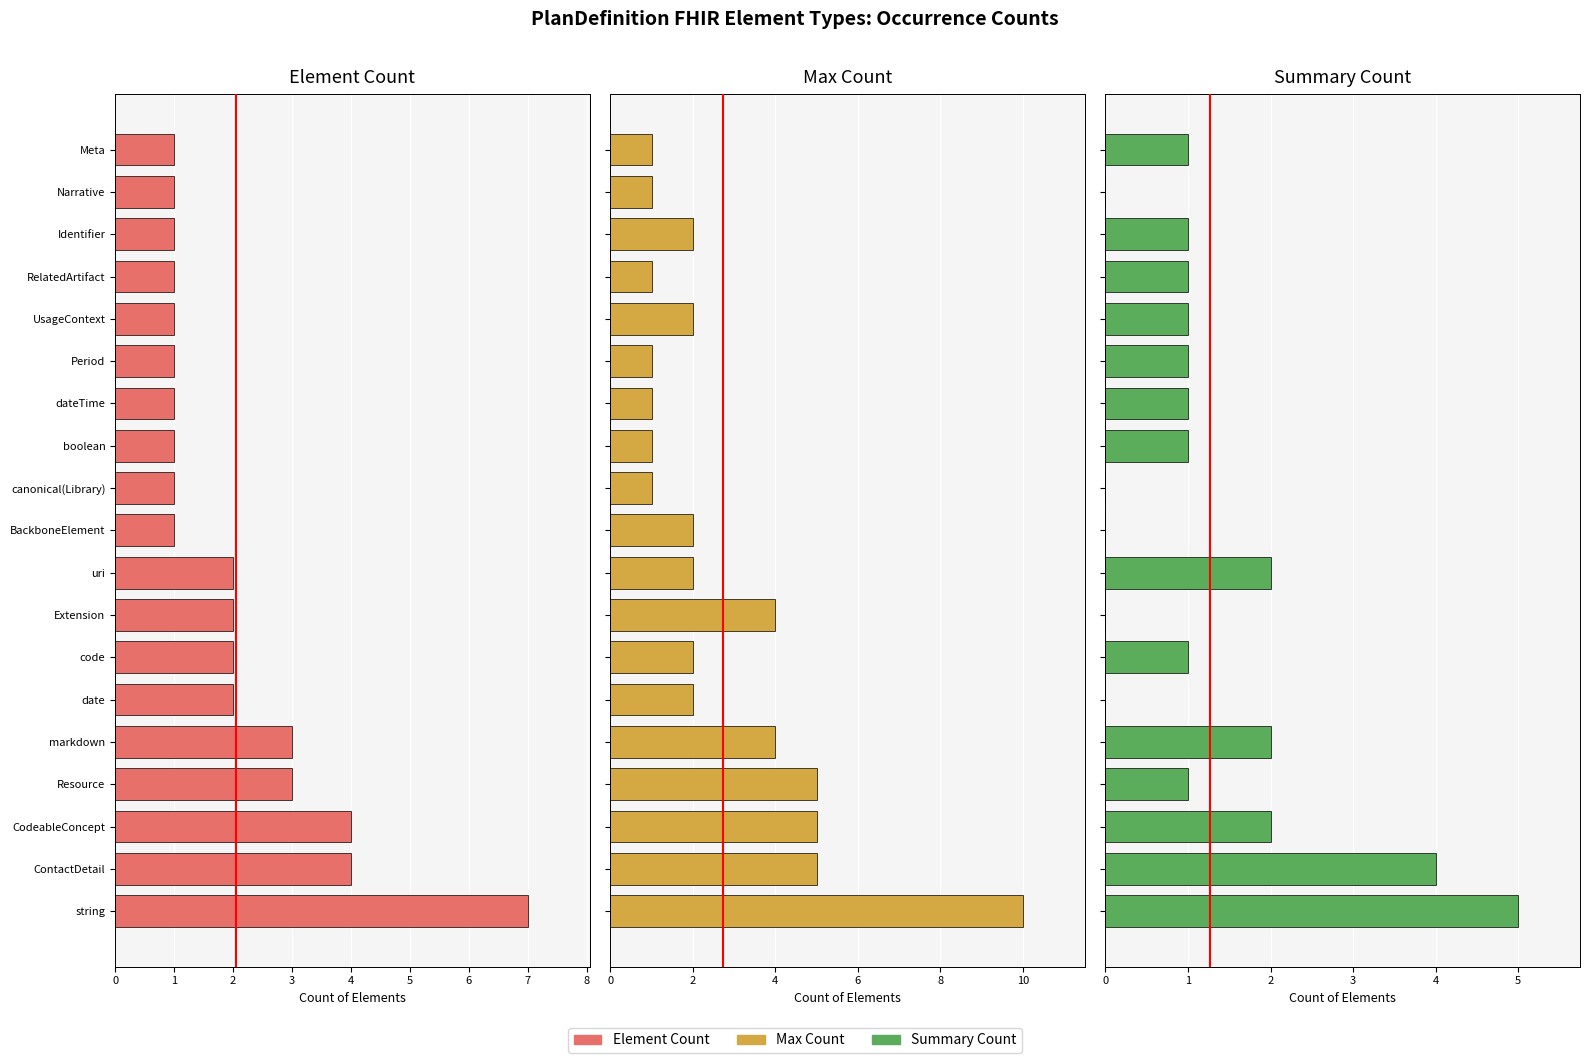

What is the value of the Element Count bar at the 18th from the left?

1